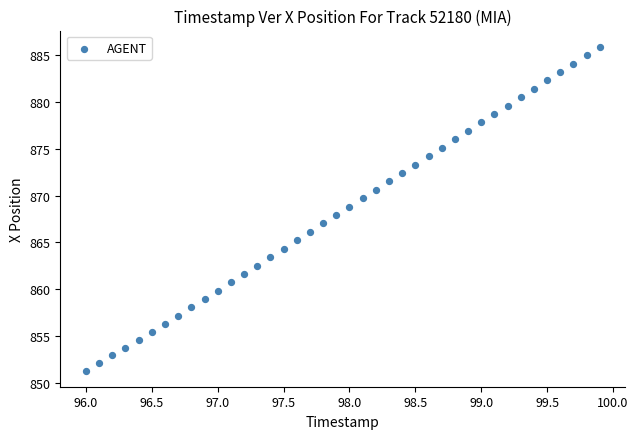

What is the range of Y values (max minus min)?

34.6